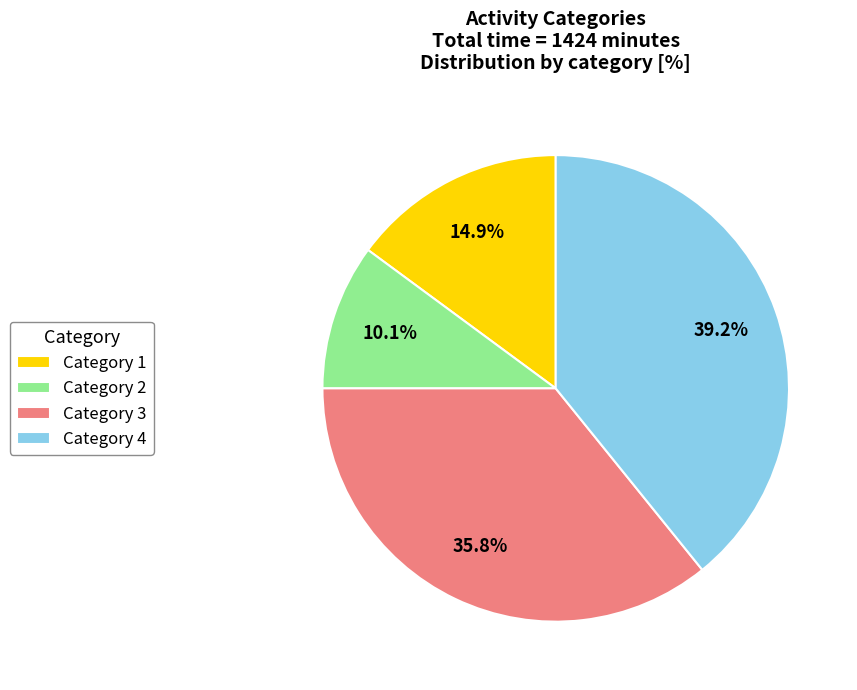

What is the smallest slice in the pie chart?

Category 2